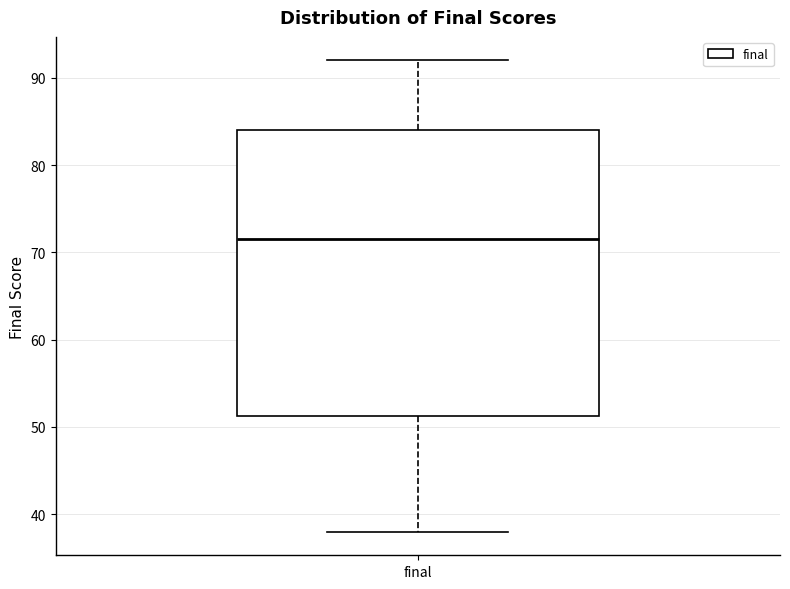

Where does the upper whisker of the box for final end on the y-axis? The values are not printed on the chart, so give them approximately, as read against the axis.

92